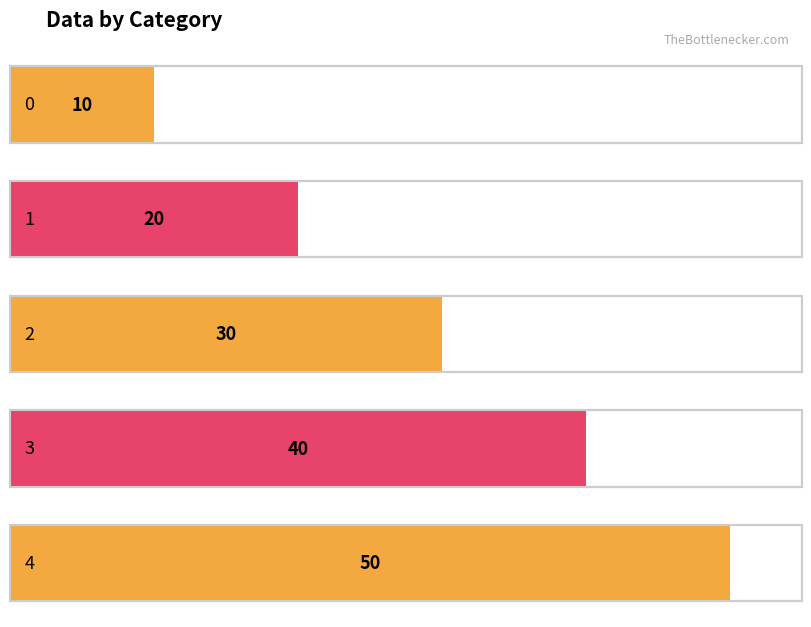

How many data points are less than 30?

2